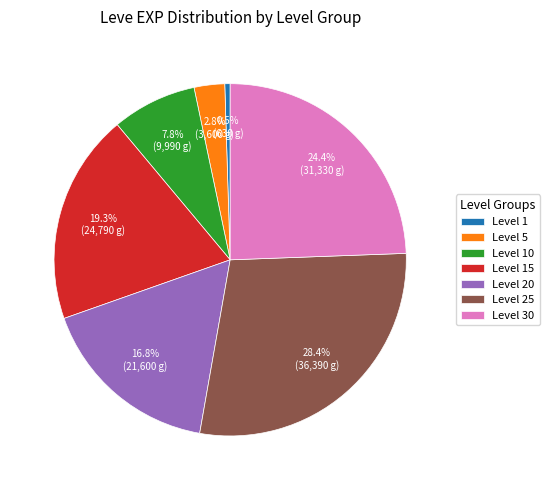

Count the number of slices in the pie.

7